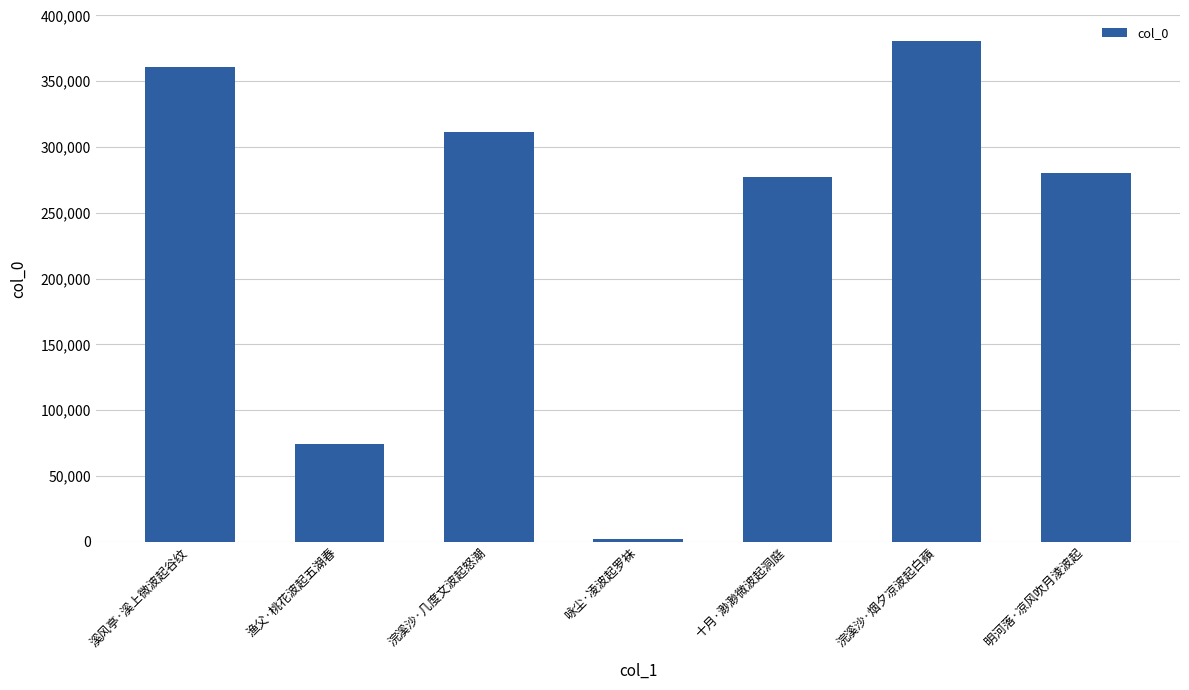

What is the label of the 3rd bar from the left?

浣溪沙·几度文波起怒潮